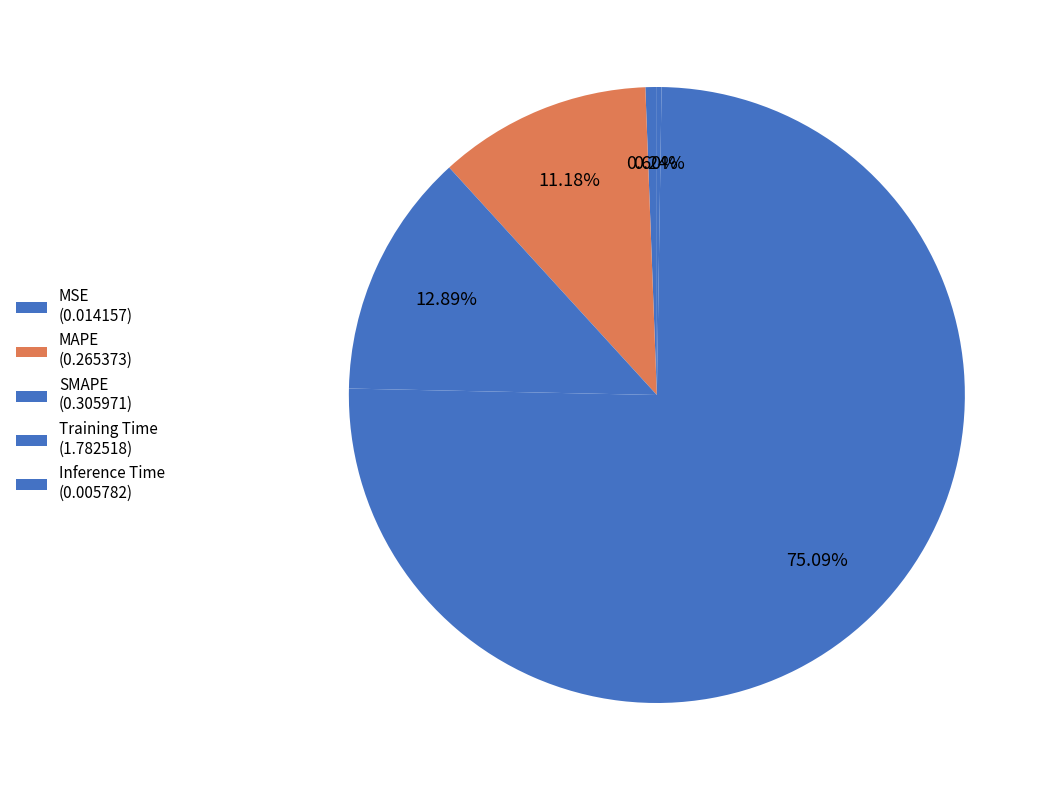

Is it true that MAPE is 17% of the pie?

False